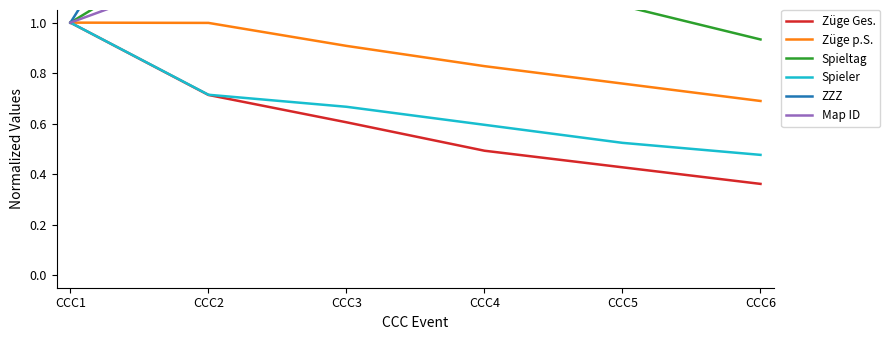

How many lines are shown in the chart?

6